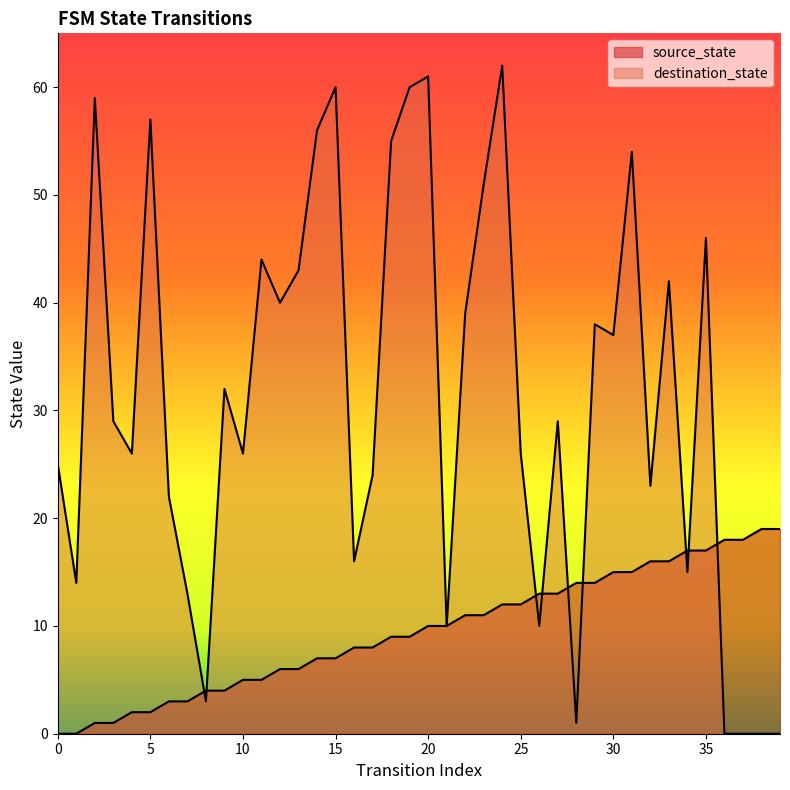

Reading right to left, list all the values displayed in this chart.

source_state: 39=19	38=19	37=18	36=18	35=17	34=17	33=16	32=16	31=15	30=15	29=14	28=14	27=13	26=13	25=12	24=12	23=11	22=11	21=10	20=10	19=9	18=9	17=8	16=8	15=7	14=7	13=6	12=6	11=5	10=5	9=4	8=4	7=3	6=3	5=2	4=2	3=1	2=1	1=0	0=0
destination_state: 39=0	38=0	37=0	36=0	35=46	34=15	33=42	32=23	31=54	30=37	29=38	28=1	27=29	26=10	25=26	24=62	23=51	22=39	21=10	20=61	19=60	18=55	17=24	16=16	15=60	14=56	13=43	12=40	11=44	10=26	9=32	8=3	7=13	6=22	5=57	4=26	3=29	2=59	1=14	0=25